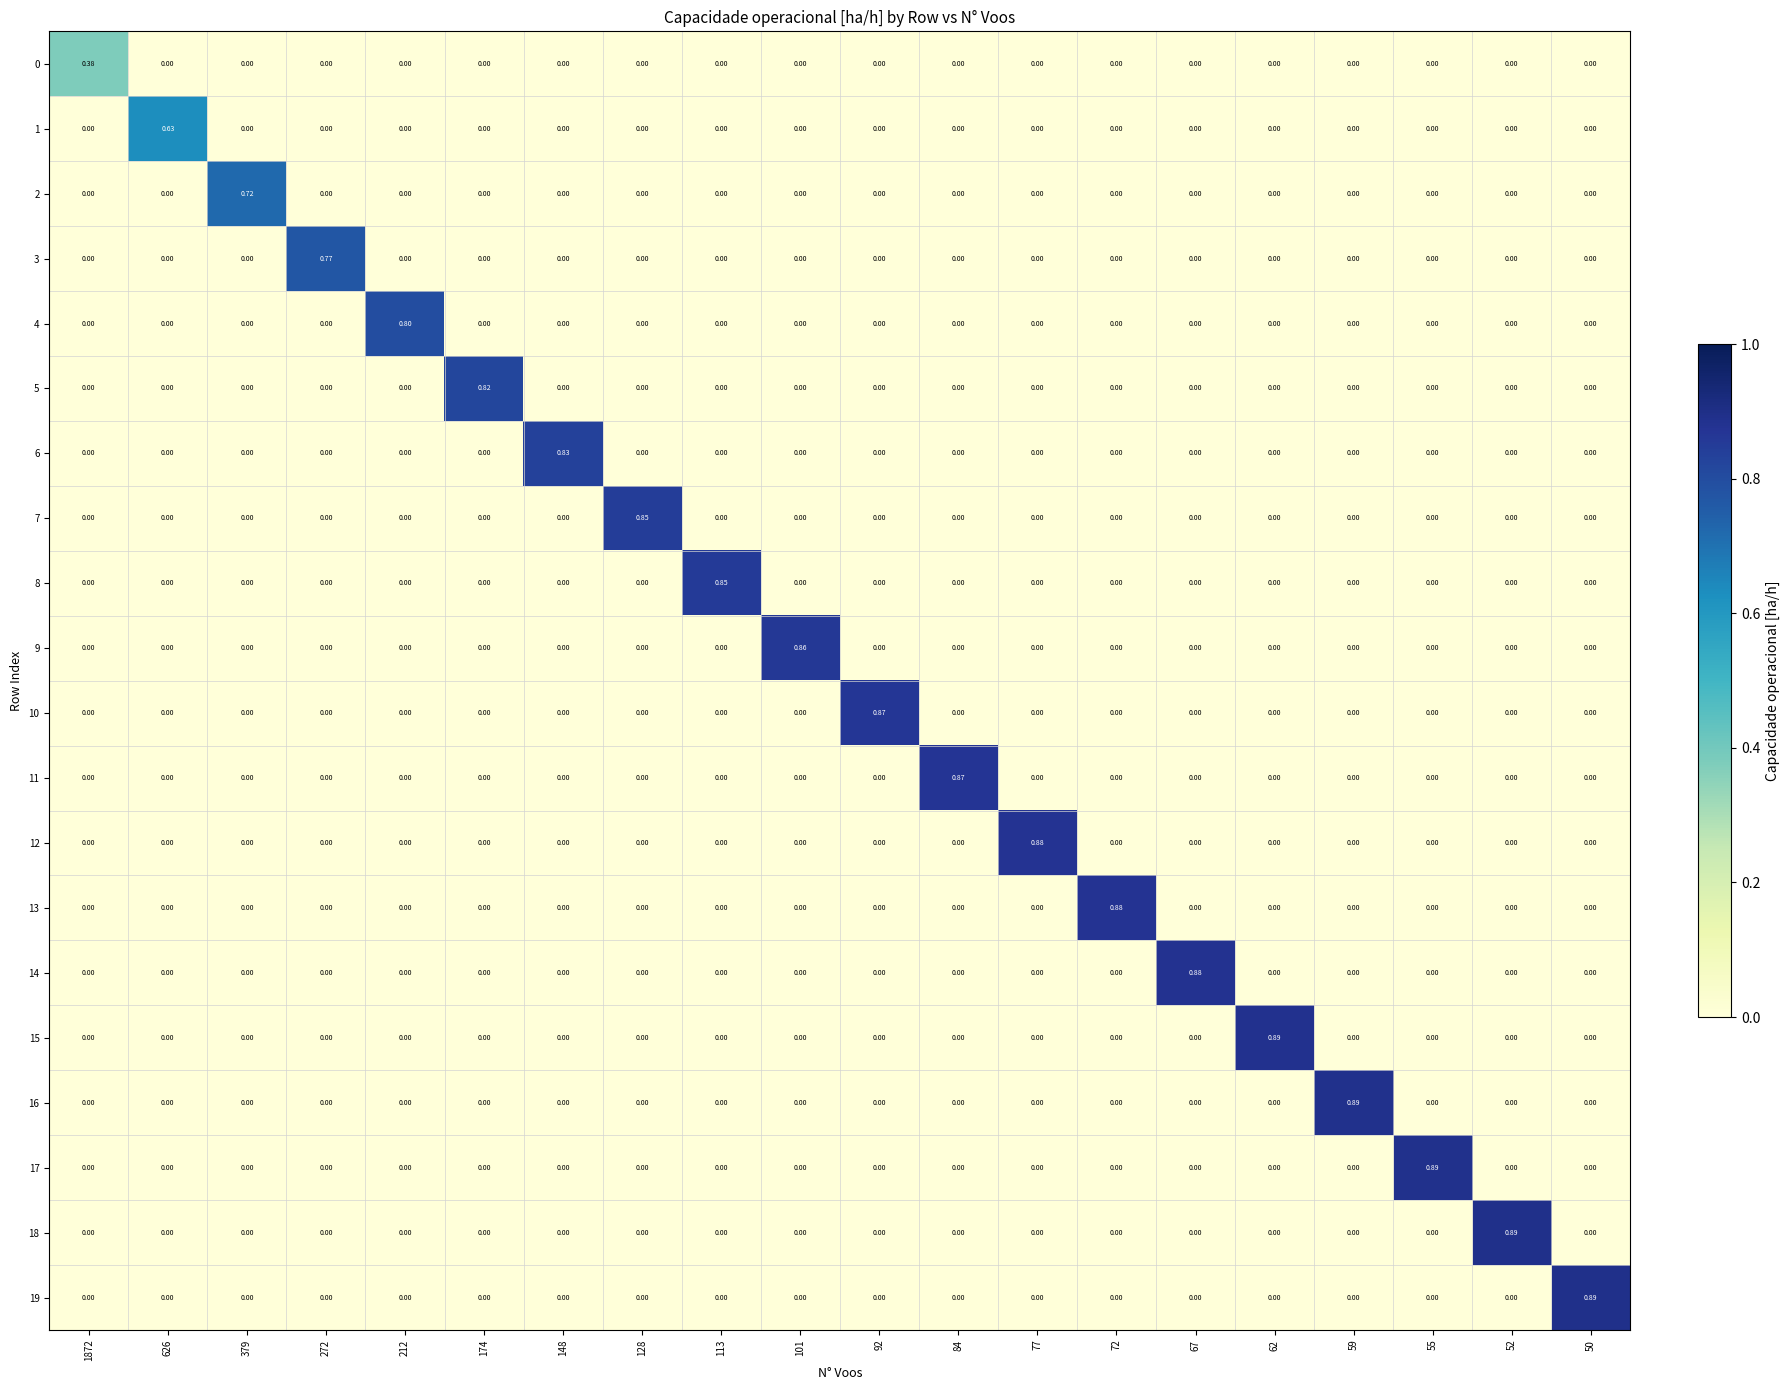

At how many categories does at least one series exceed 0?

20